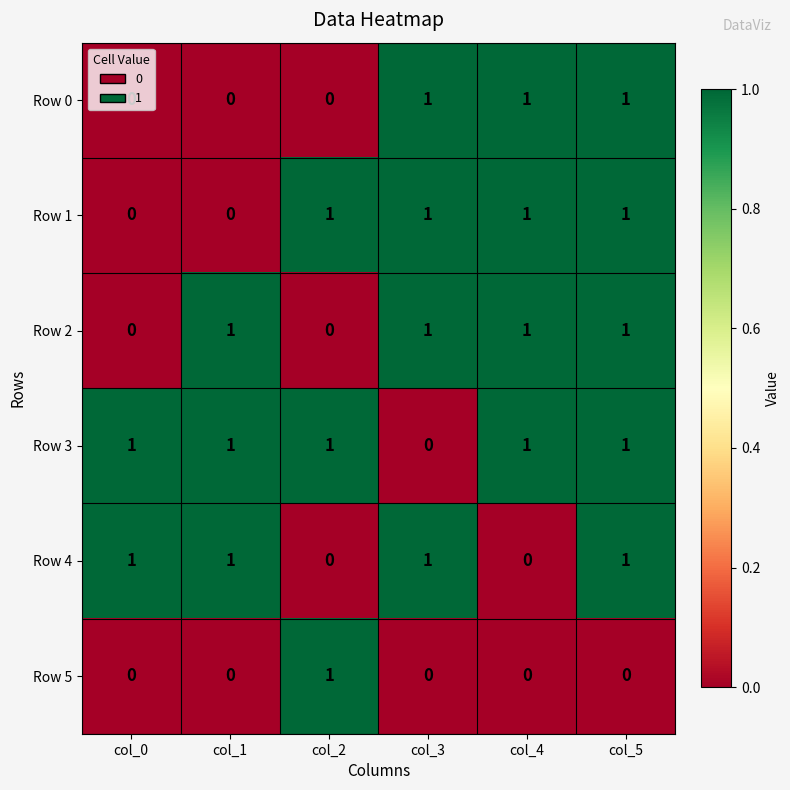

What is the sum of all Row 2 values?

4